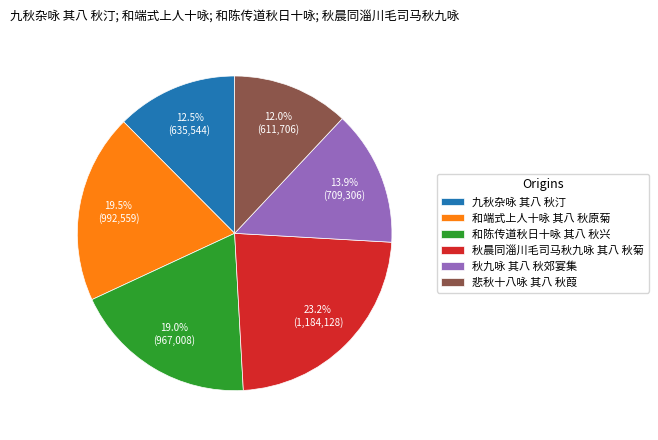

Between 和端式上人十咏 其八 秋原菊 and 悲秋十八咏 其八 秋葭, which is larger?

和端式上人十咏 其八 秋原菊